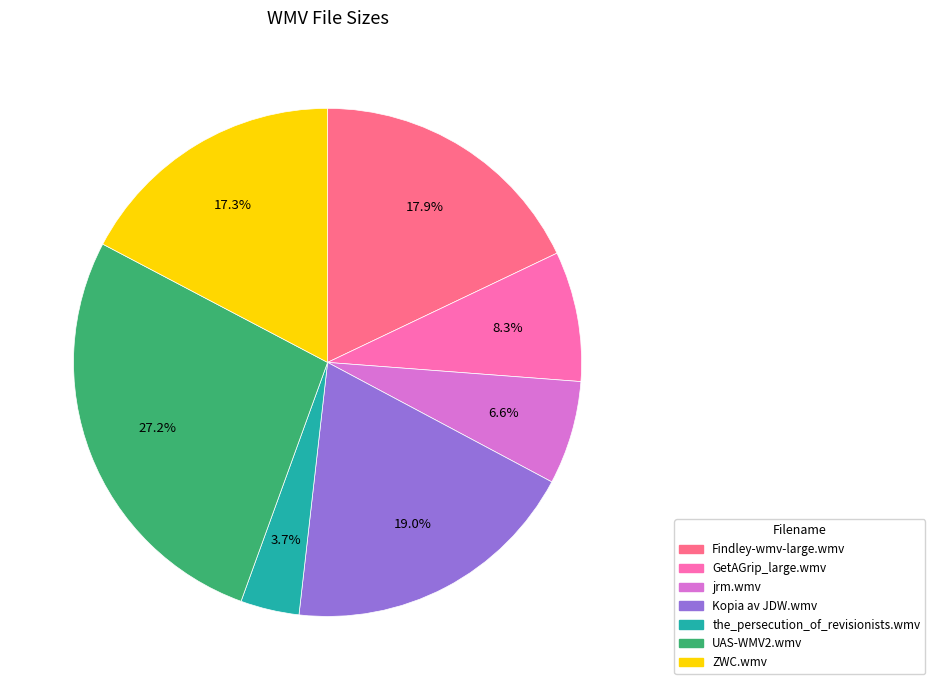

The Kopia av JDW.wmv slice represents 19% of the pie. True or false?

True